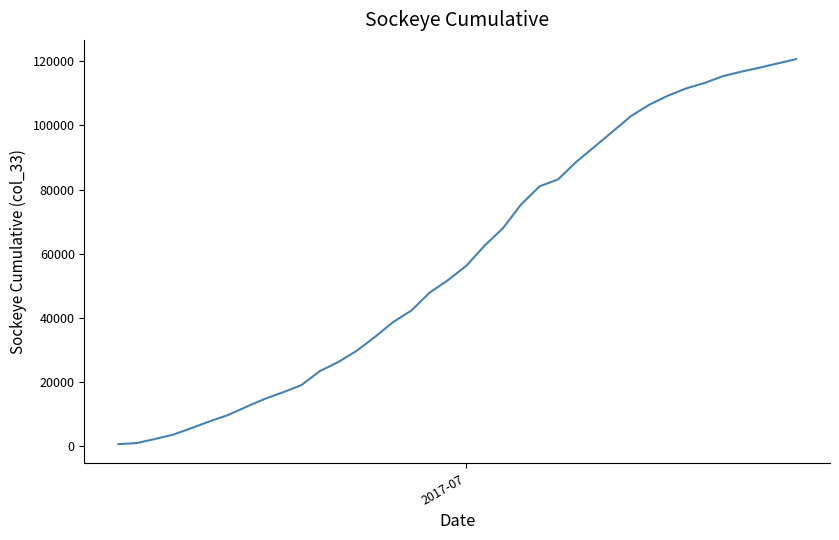

Count the number of categories in the chart.

38